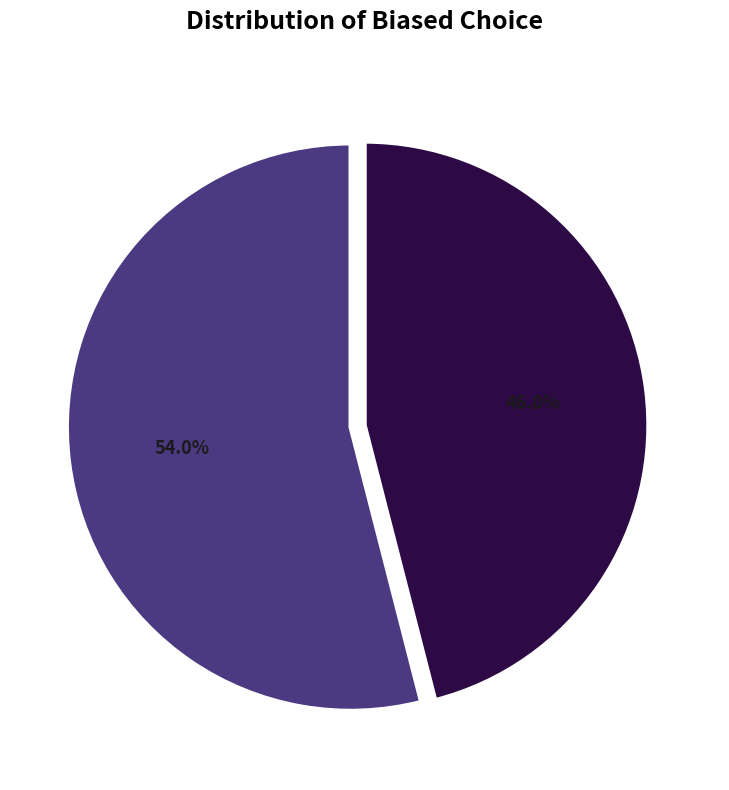

To the nearest percent, what is the difference between the largest and smallest slice percentages?

8%